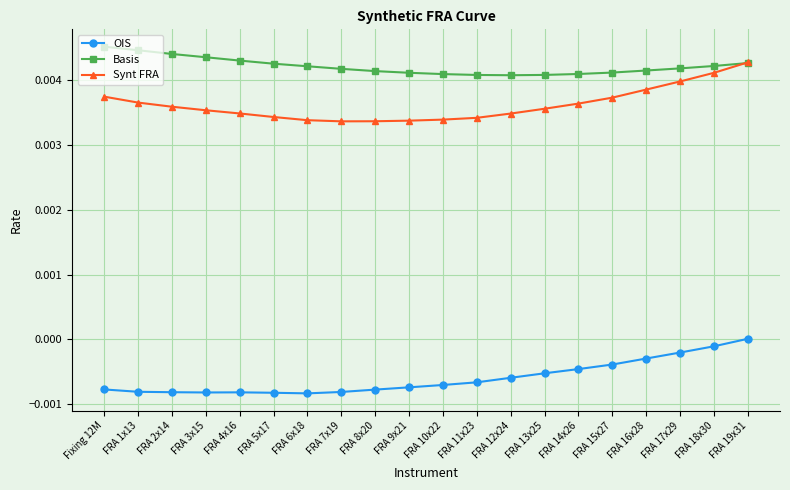

What position from the right is FRA 3x15?

17